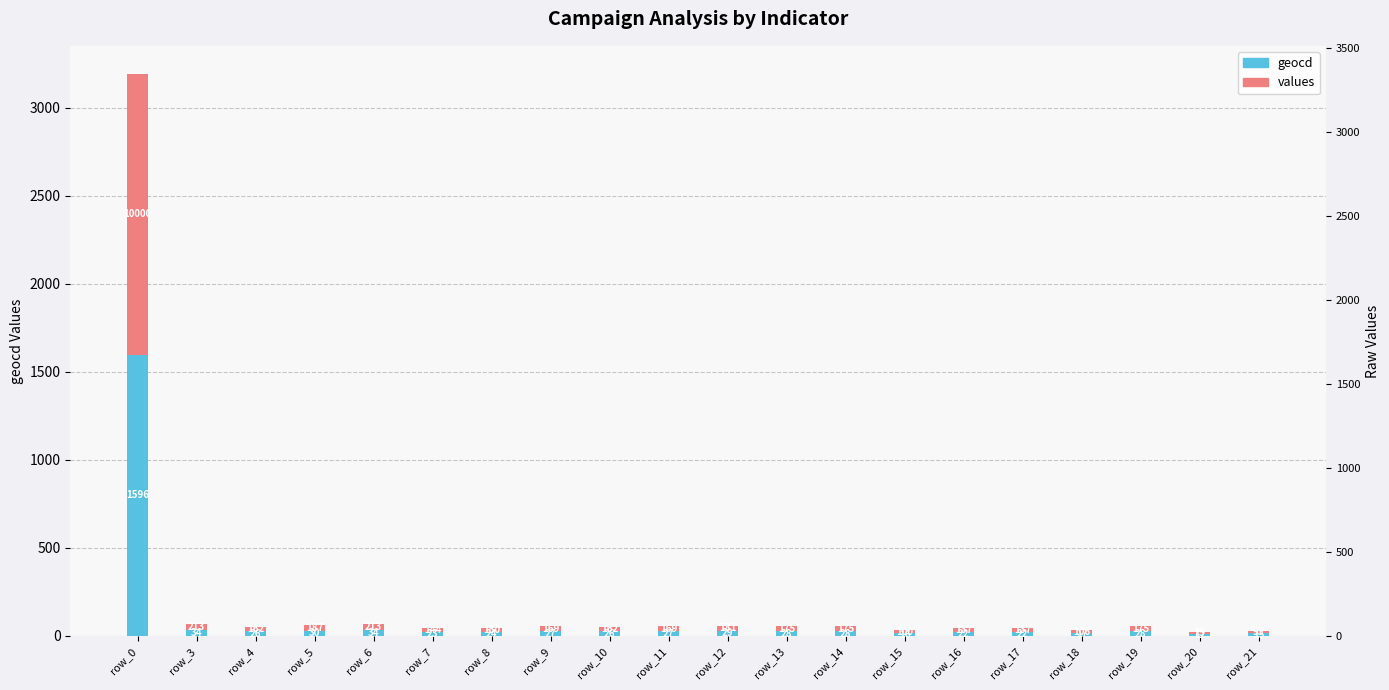

Which category has the lowest value in the values series?

row_20